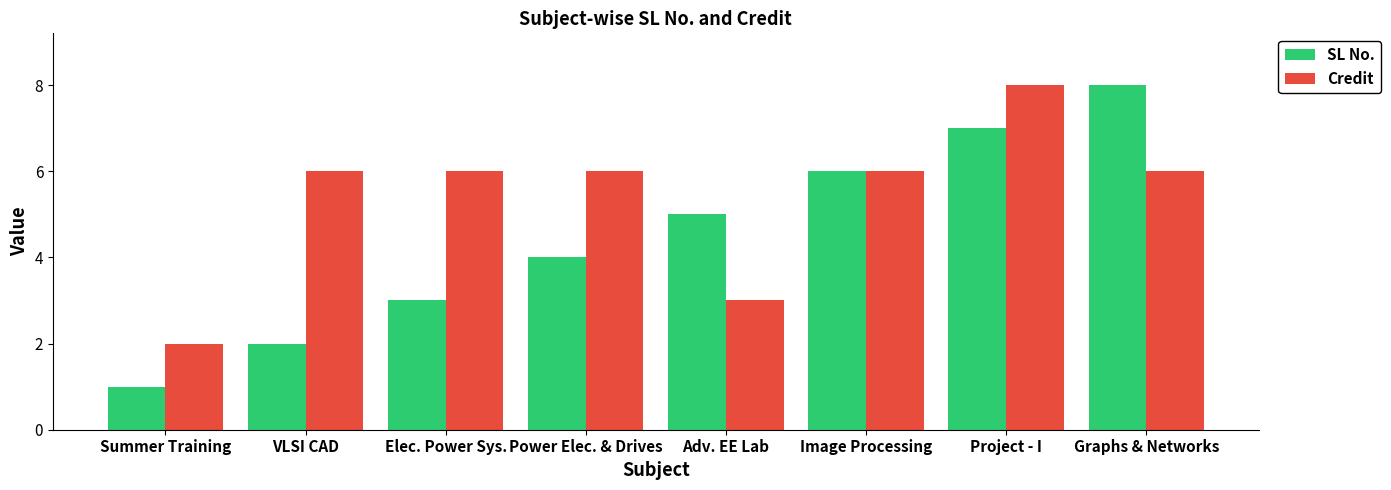

Which series changed the most between VLSI CAD and Graphs & Networks?

SL No.